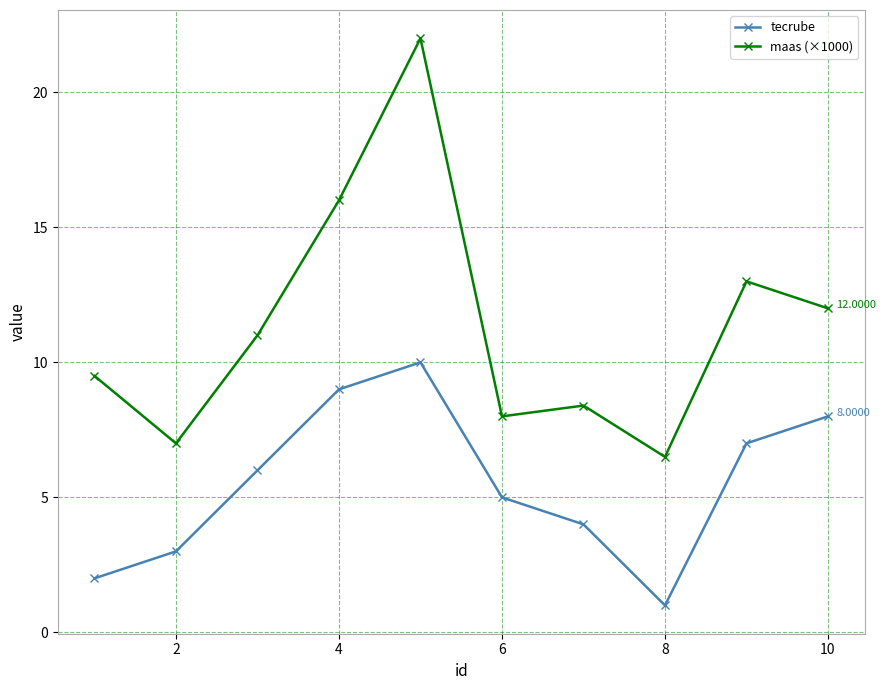

Which series has the widest spread of values?

maas (×1000)